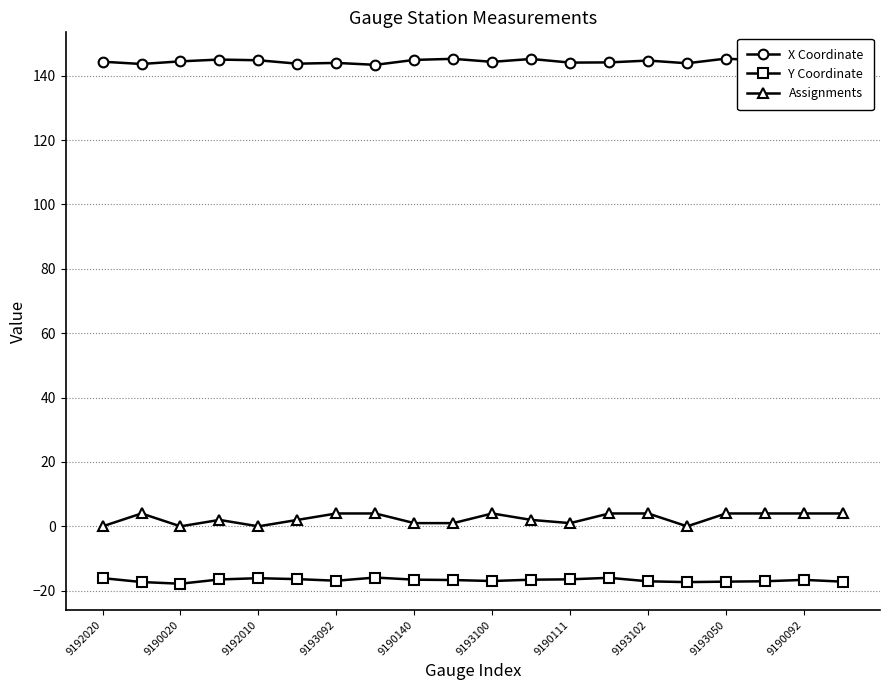

At how many categories does at least one series exceed 81?

20